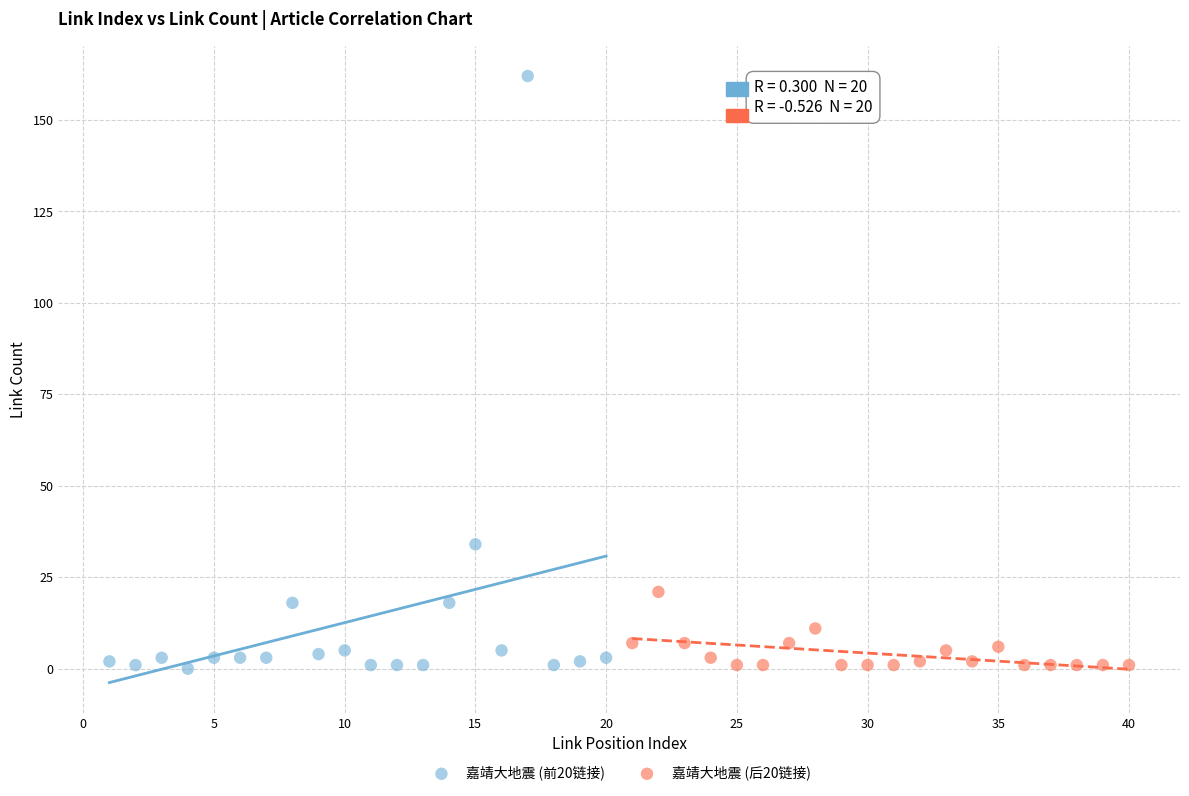

Which series reaches the maximum Y coordinate?

嘉靖大地震 (前20链接)